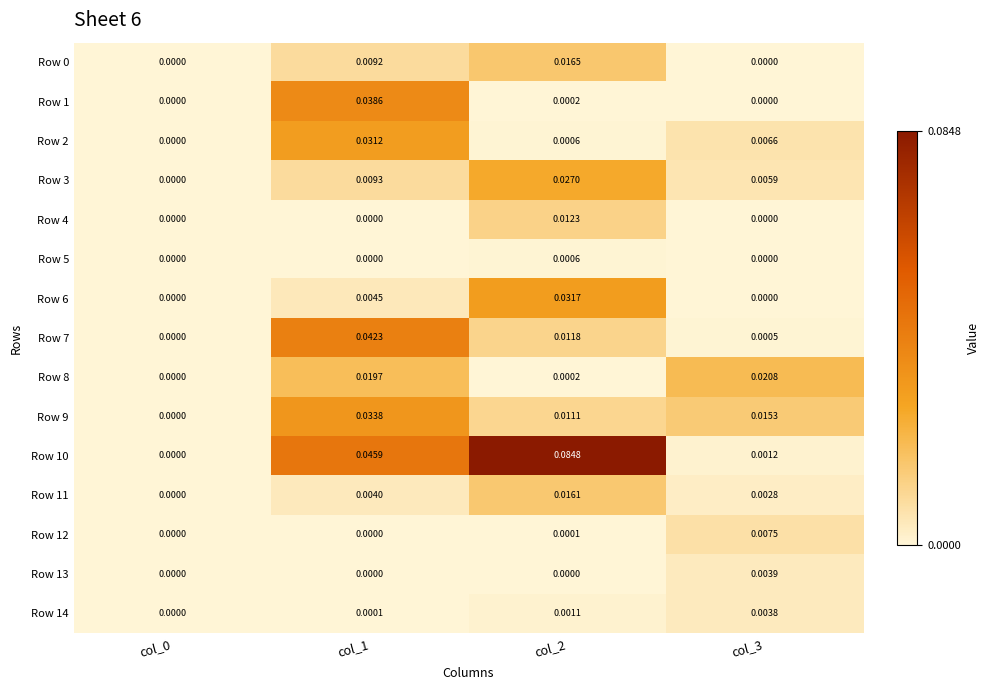

Which series has the largest total across all categories?

Row 10